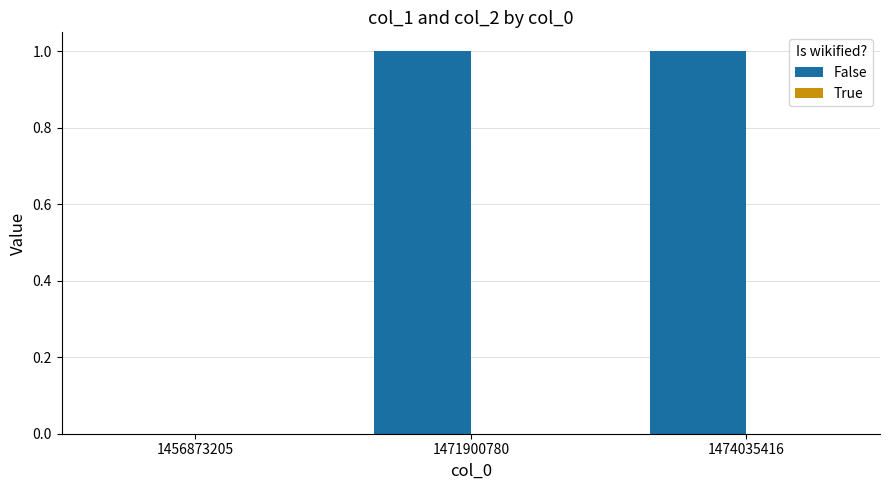

What is the change in value from 1456873205 to 1471900780?

+1